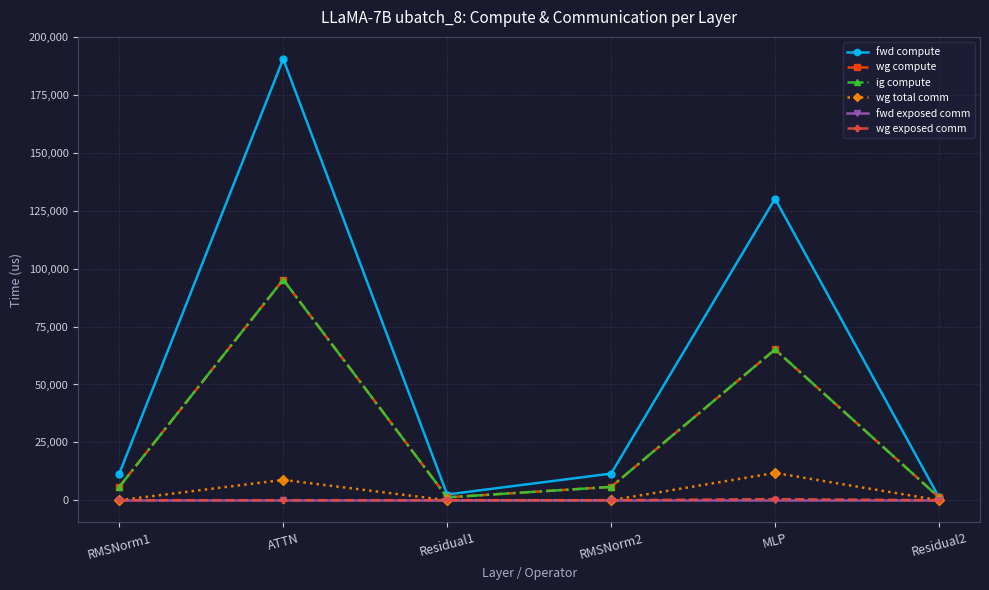

True or false: fwd compute and wg total comm cross at least once.

False